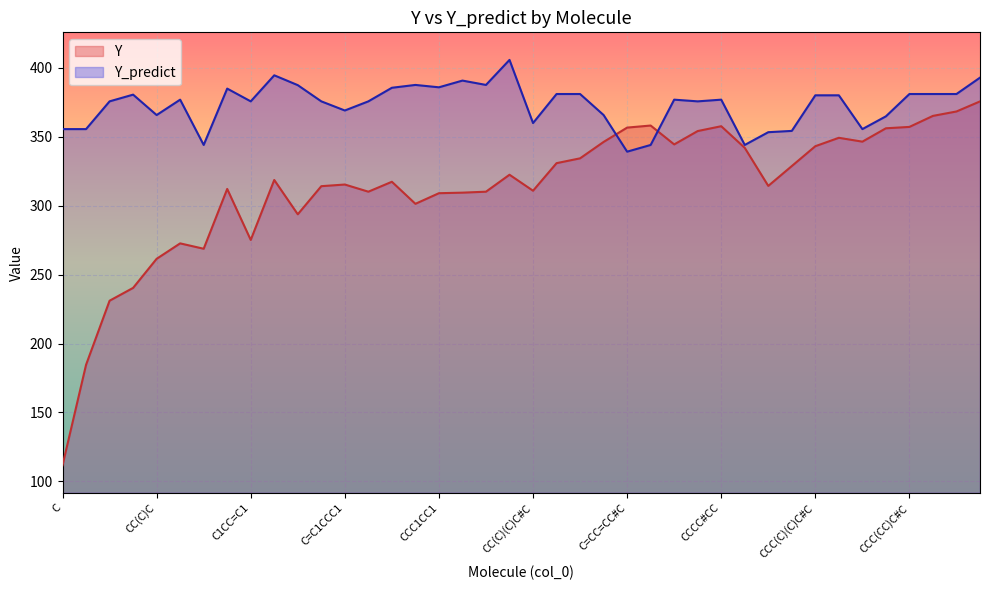

Read the Y value at CCC(CC)C#C.

357.1